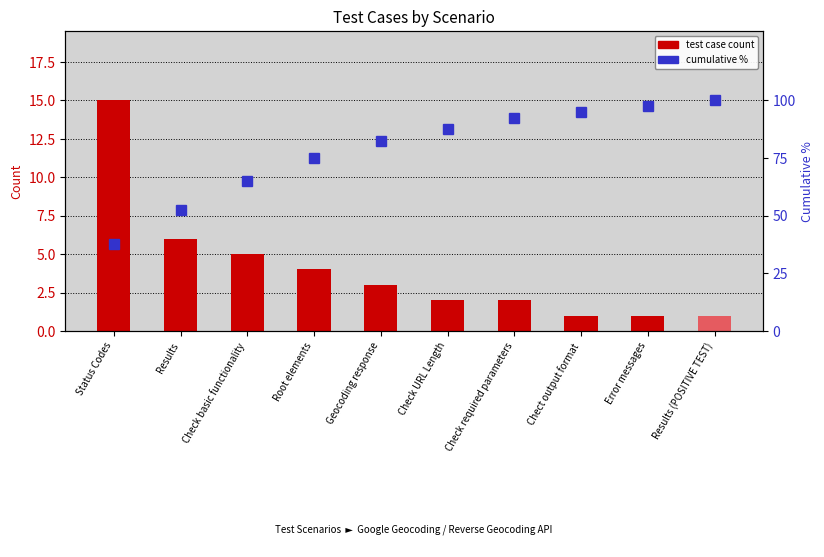

What is the difference between the maximum and minimum values in the cumulative % series?

62.5